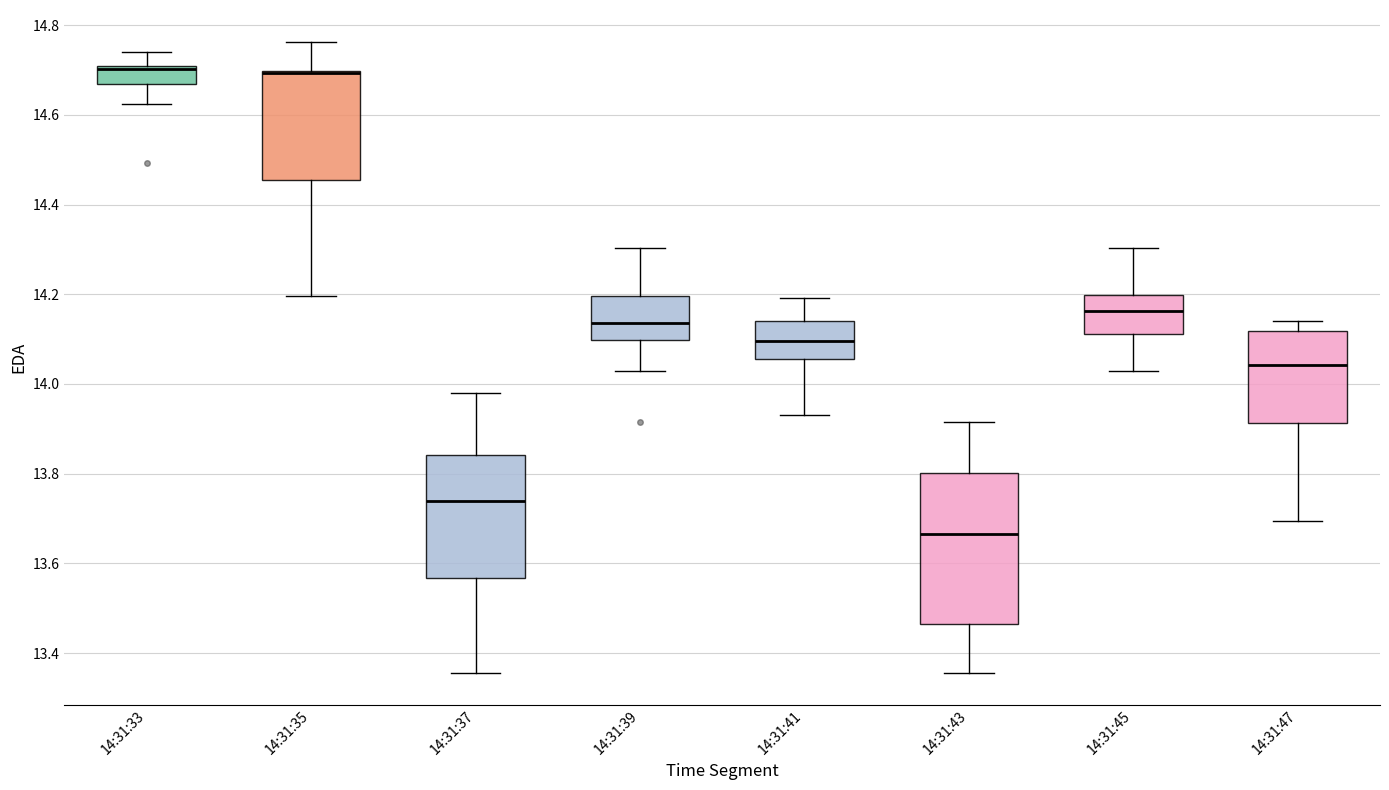

Where does the upper whisker of the box for 14:31:37 end on the y-axis? The values are not printed on the chart, so give them approximately, as read against the axis.

13.98